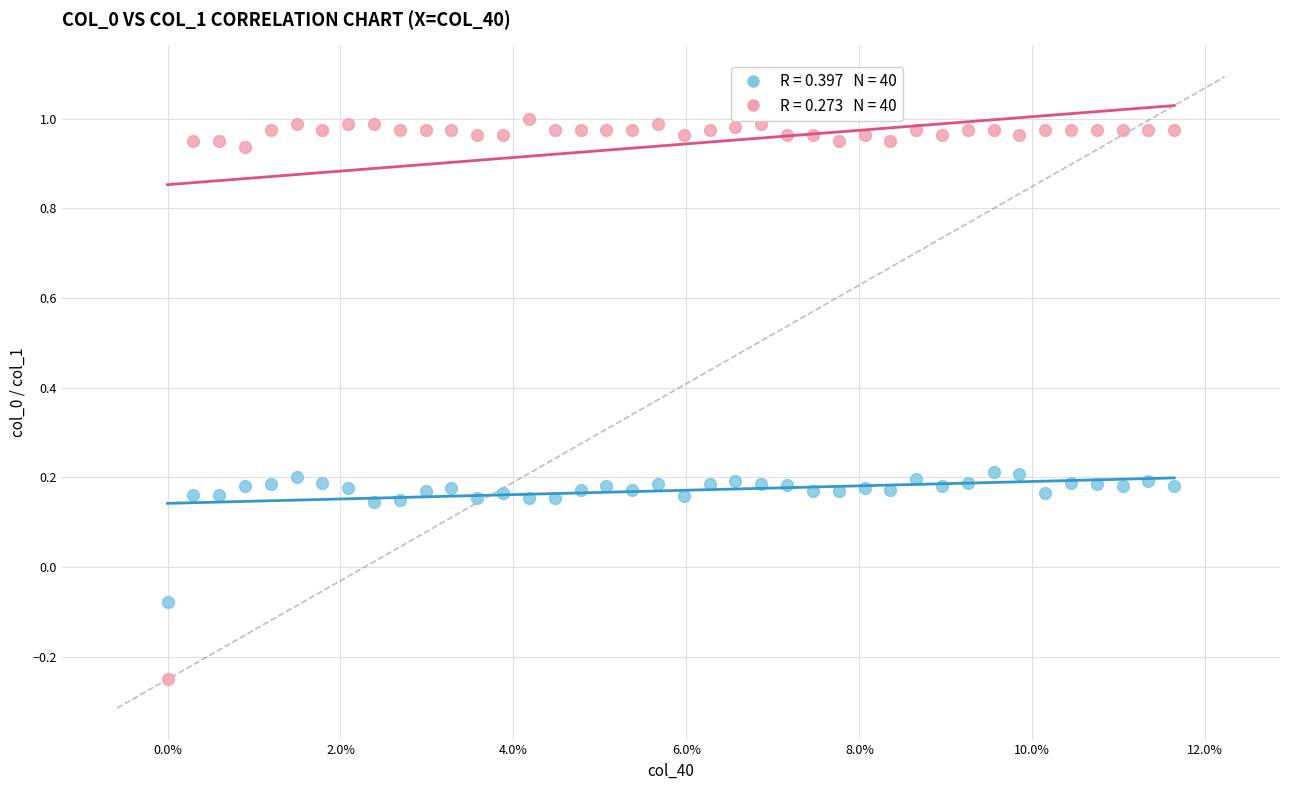

Count the number of points in this scatter plot.

80